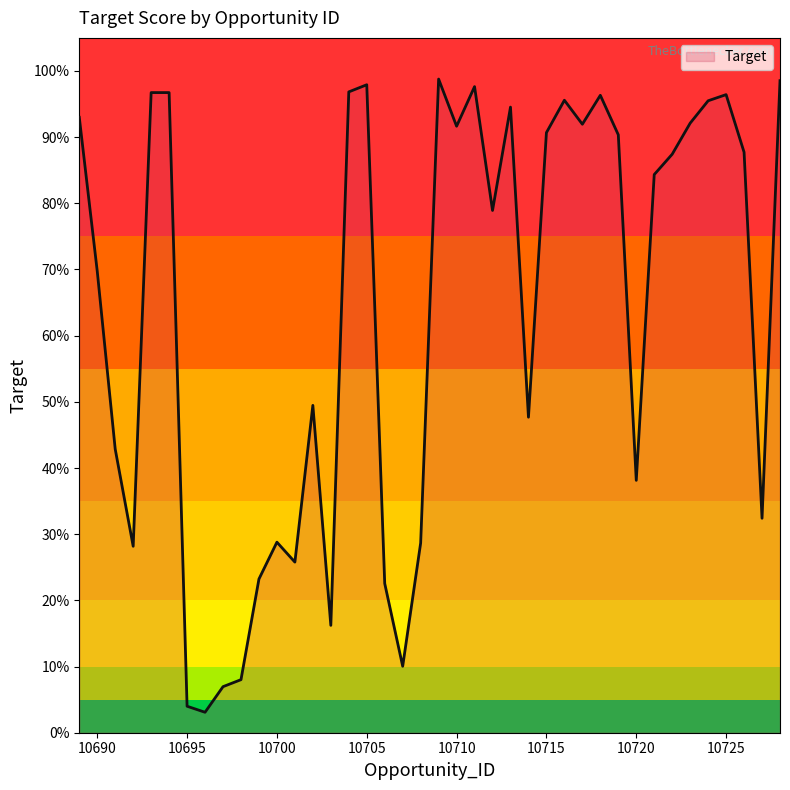

Does the chart display data point markers on the line(s)?

No